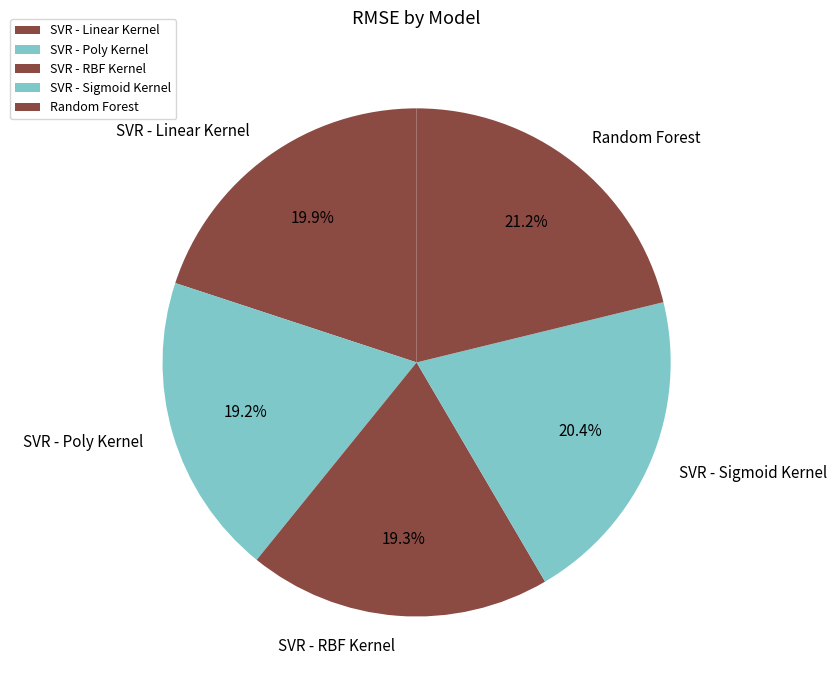

Is it true that SVR - Sigmoid Kernel is 10% of the pie?

False